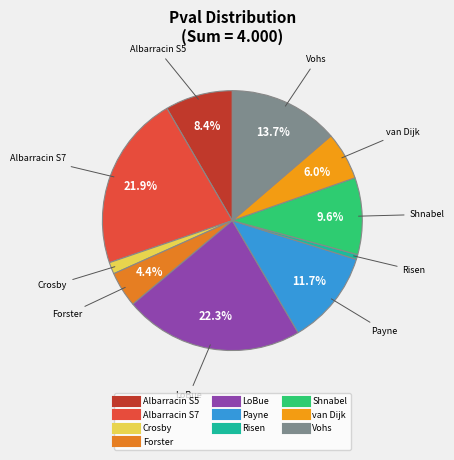

Which category has the smallest portion of the pie?

Risen